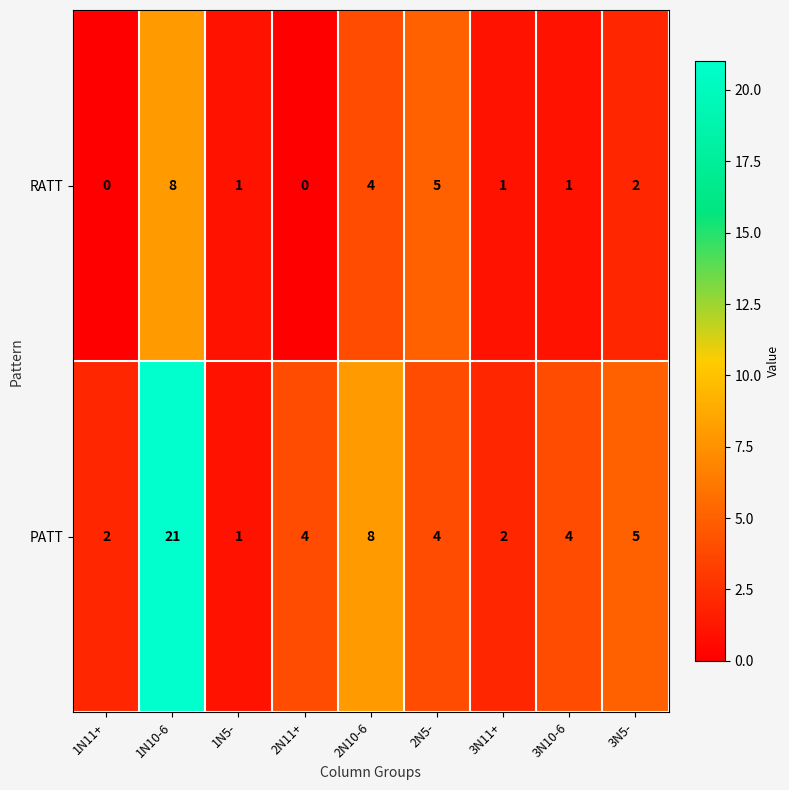

At which category does the chart reach its peak across all series?

1N10-6